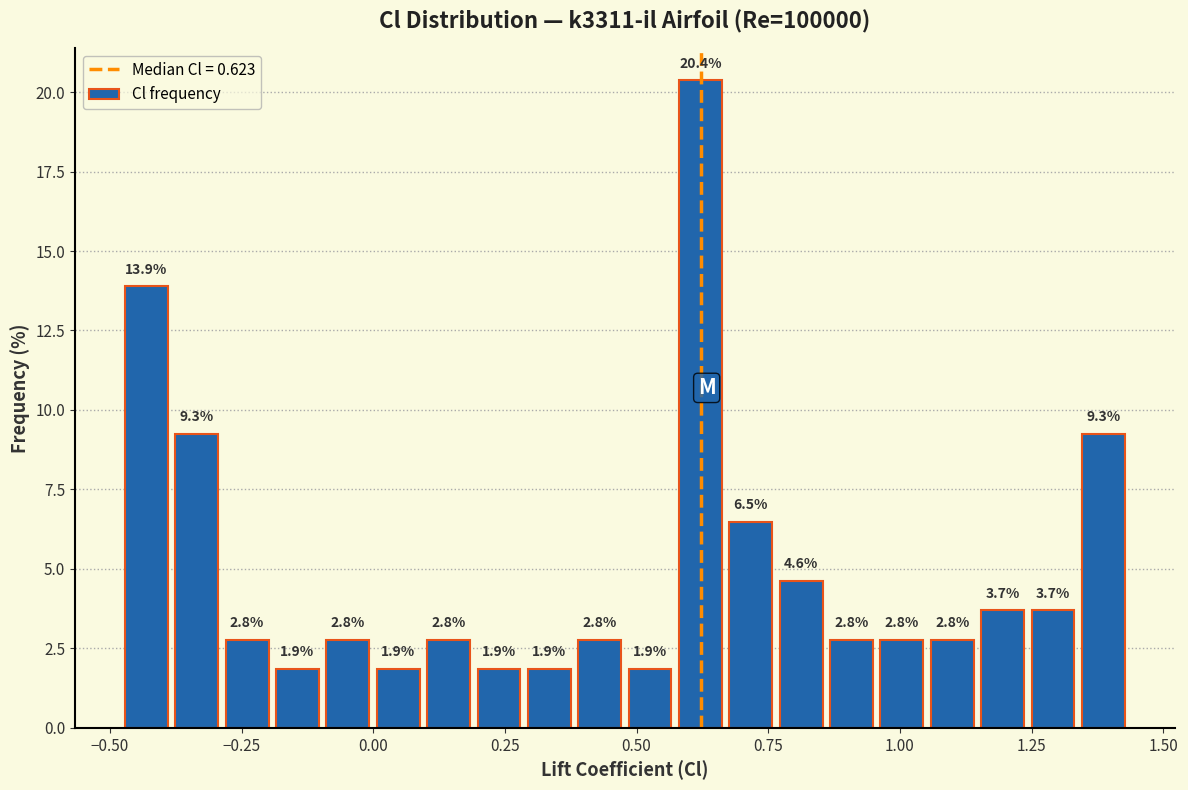

Around what value on the x-axis is the tallest bar? Give the approximate position of its centre, as read against the axis.

0.60